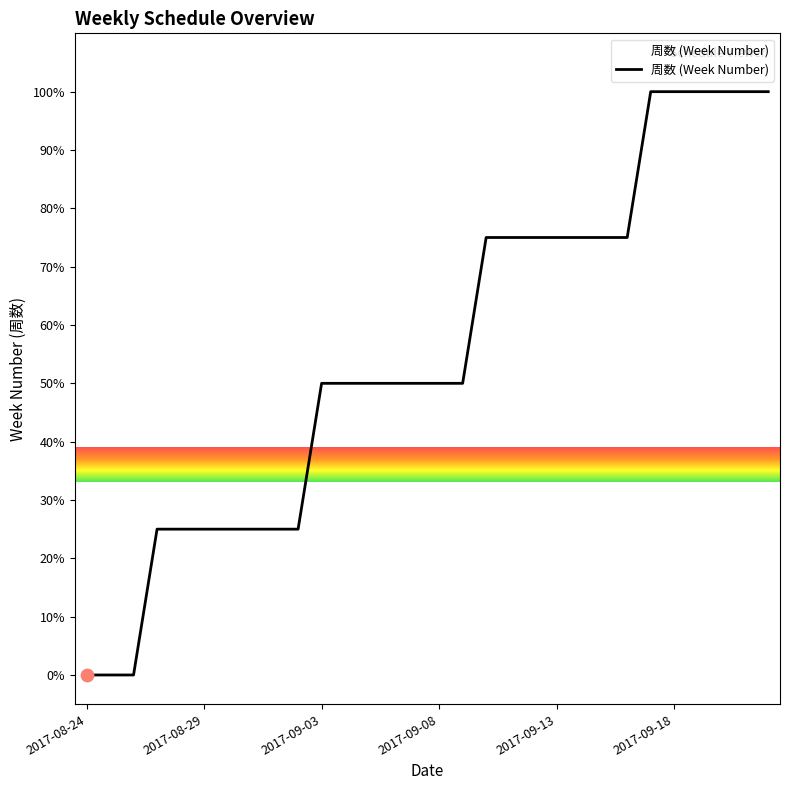

What is the greatest value displayed?

100